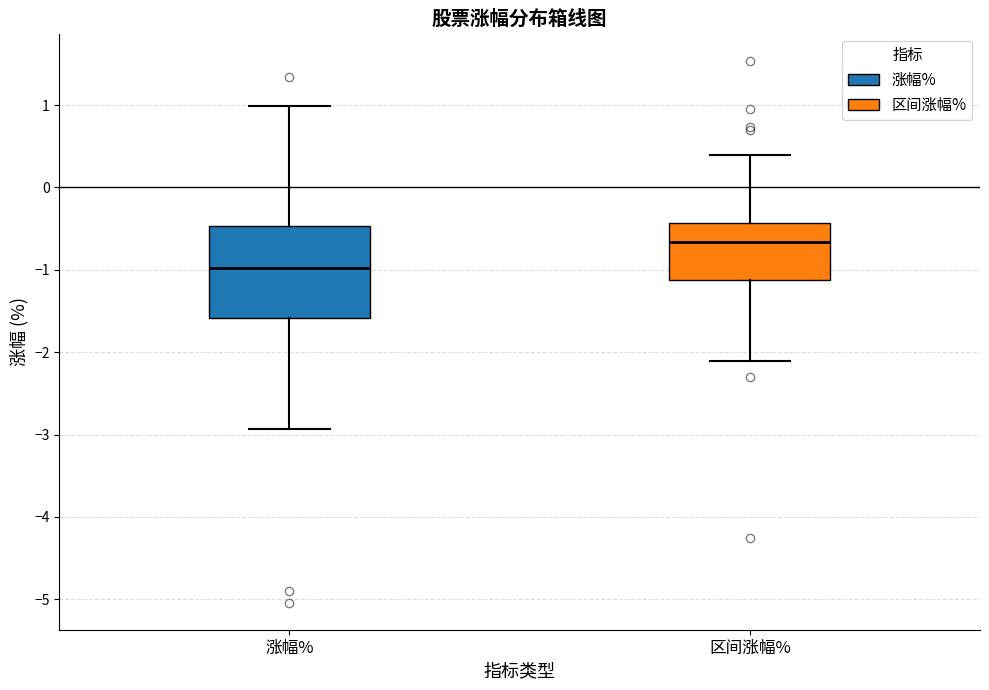

Reading left to right, transcribe this box plot: for each box, give where its median line is, the range the box spans, and where its two whiskers end, as read against the y-axis. The values are not printed on the chart, so give them approximately, as read against the axis.

涨幅%: median -1.0, box -1.6 to -0.5, whiskers -2.9 to 1.0
区间涨幅%: median -0.7, box -1.1 to -0.4, whiskers -2.1 to 0.4